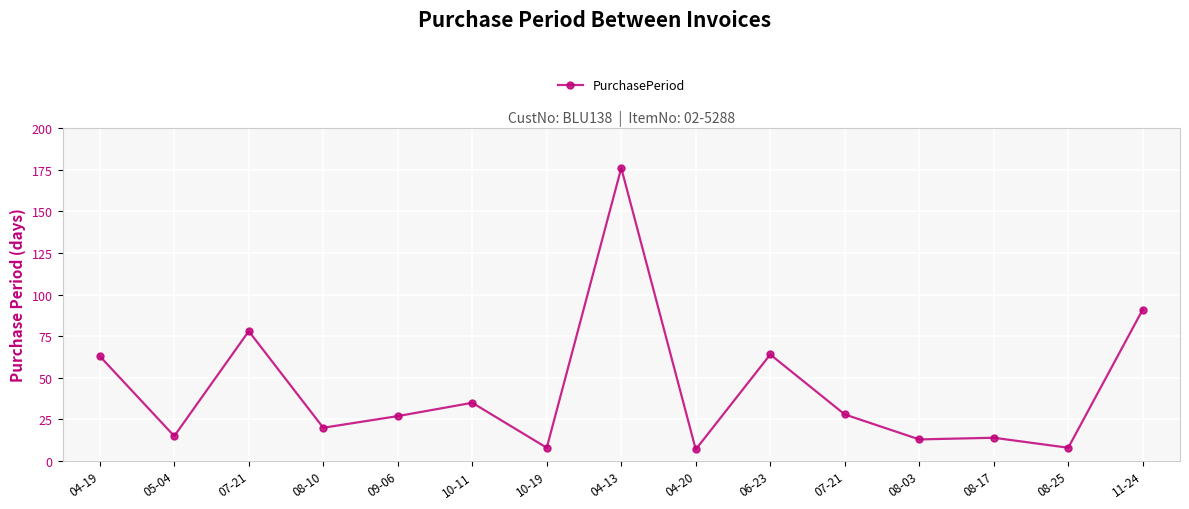

What is the change in value from 10-19 to 04-20?

-1